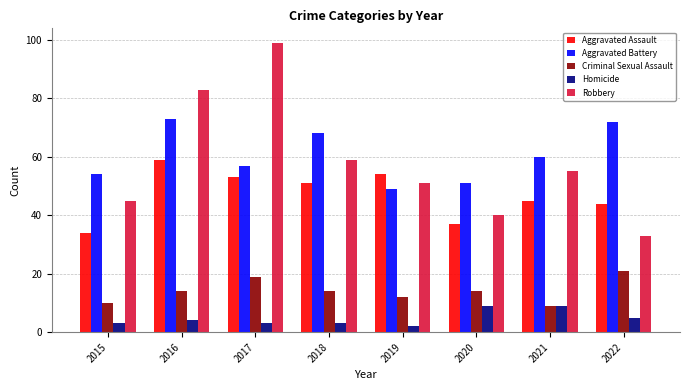

Rank the series by their maximum value, from lowest to highest.

Homicide, Criminal Sexual Assault, Aggravated Assault, Aggravated Battery, Robbery